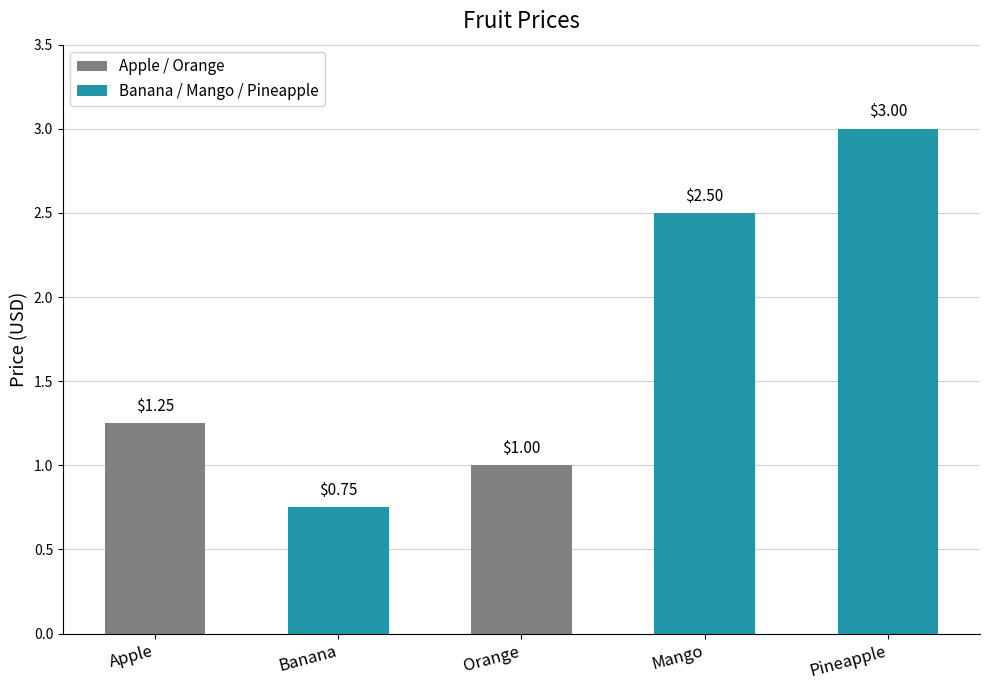

How many distinct data groups are displayed?

1